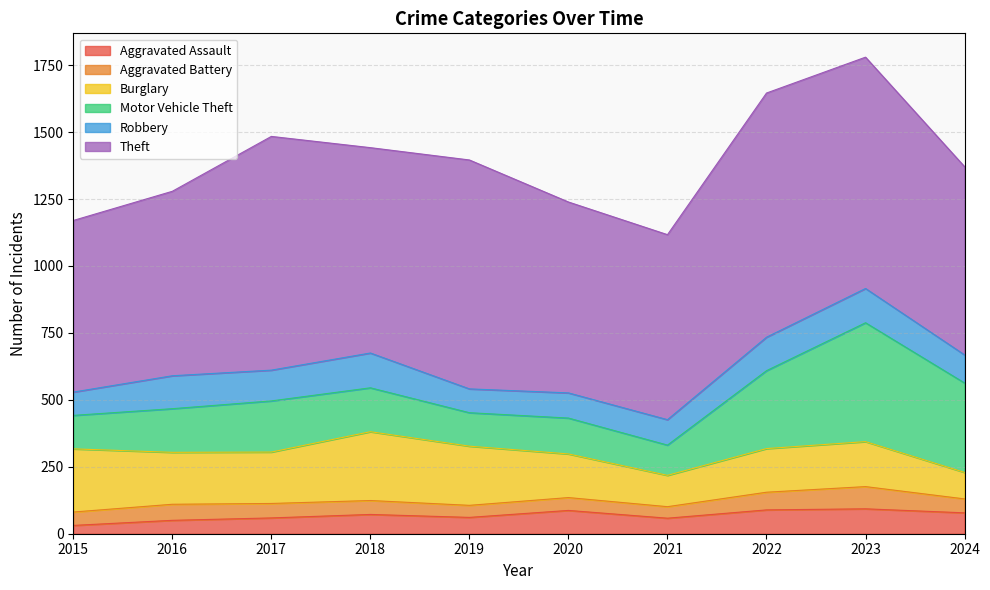

Reading left to right, transcribe all the data shown in this chart.

Aggravated Assault: 2015=31	2016=50	2017=59	2018=72	2019=61	2020=87	2021=58	2022=89	2023=93	2024=78
Aggravated Battery: 2015=50	2016=60	2017=54	2018=52	2019=45	2020=48	2021=43	2022=66	2023=83	2024=52
Burglary: 2015=236	2016=194	2017=192	2018=257	2019=221	2020=163	2021=117	2022=163	2023=168	2024=99
Motor Vehicle Theft: 2015=125	2016=163	2017=191	2018=164	2019=125	2020=134	2021=113	2022=291	2023=444	2024=334
Robbery: 2015=87	2016=123	2017=115	2018=130	2019=89	2020=94	2021=95	2022=125	2023=128	2024=105
Theft: 2015=641	2016=689	2017=873	2018=767	2019=855	2020=713	2021=691	2022=912	2023=864	2024=703